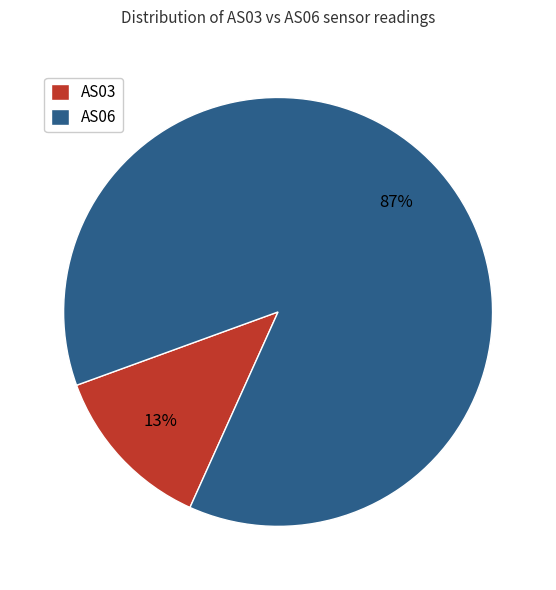

To the nearest percent, what percentage of the pie is AS06?

87%